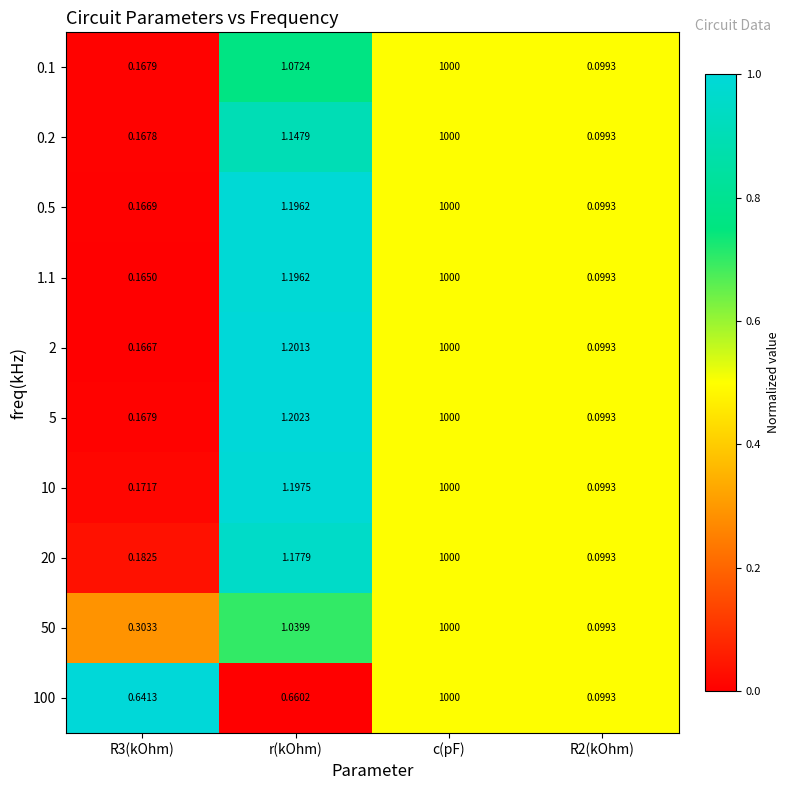

At which category does the chart reach its peak across all series?

c(pF)